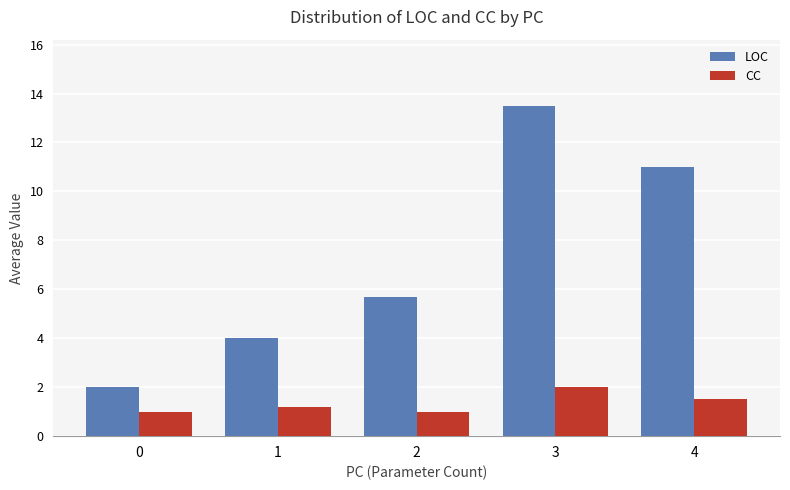

Reading right to left, transcribe all the data shown in this chart.

LOC: 11.0	13.5	5.7	4.0	2.0
CC: 1.5	2.0	1.0	1.2	1.0